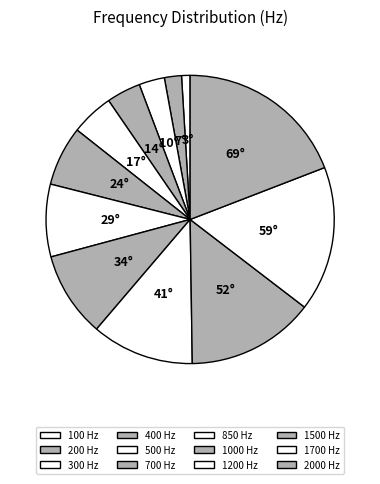

Count the number of slices in the pie.

12